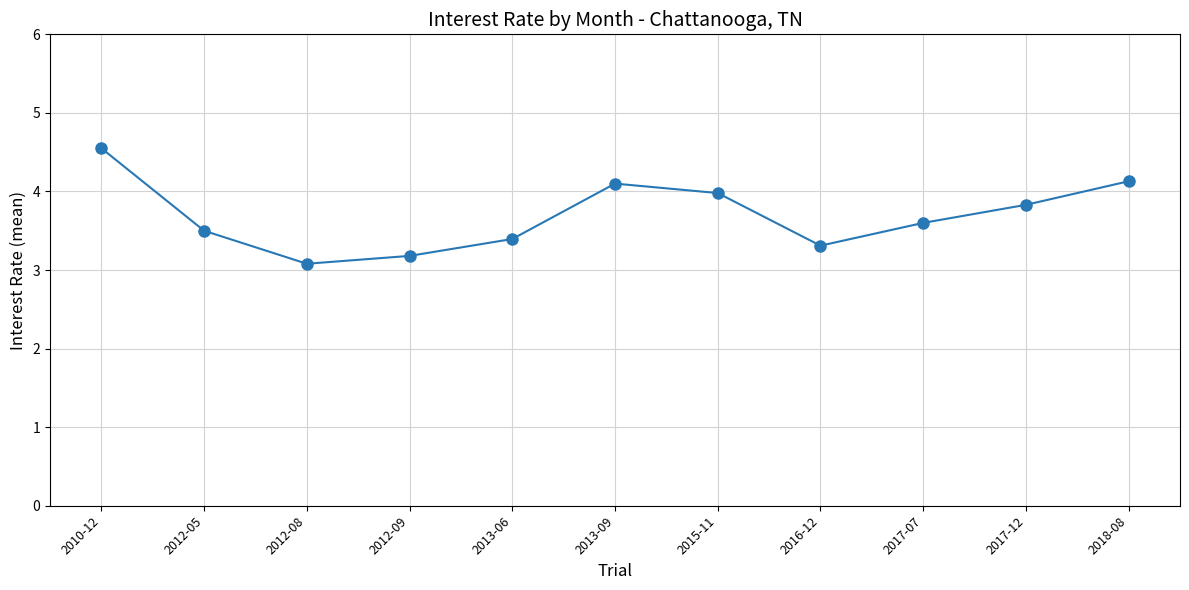

What is the value of the 8th point from the left?

3.3